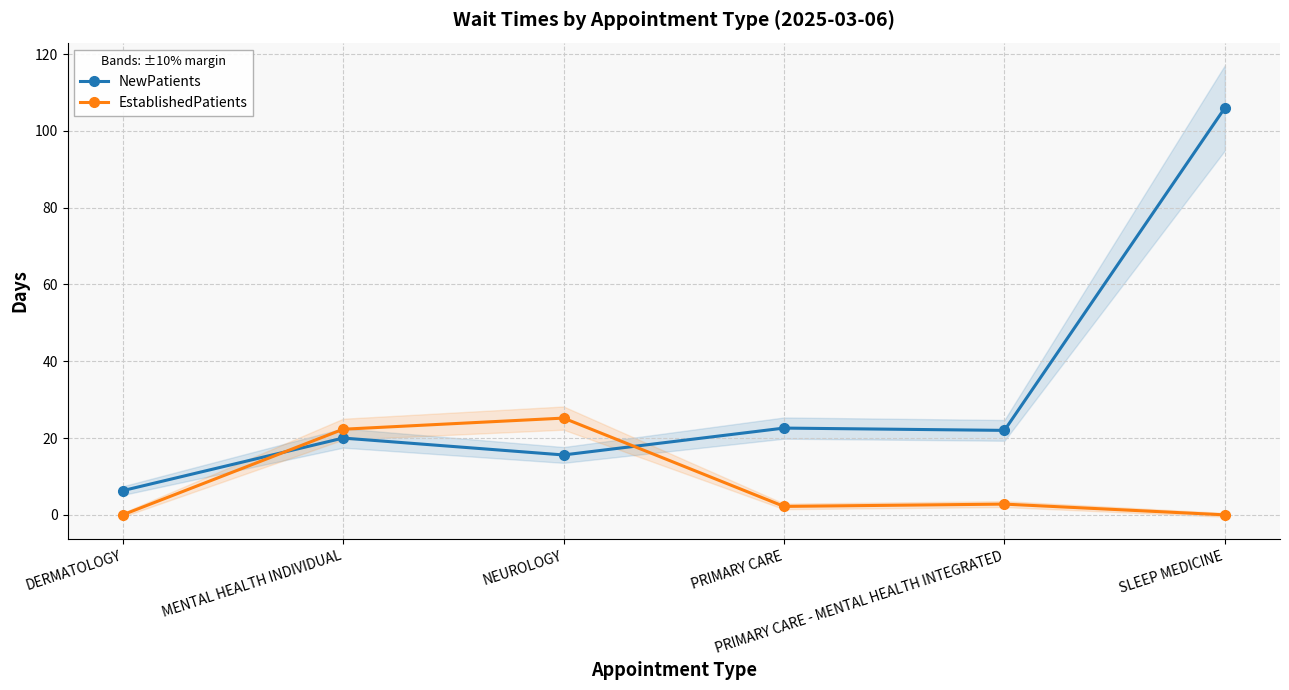

List the series in order of their peak value, highest first.

NewPatients, EstablishedPatients